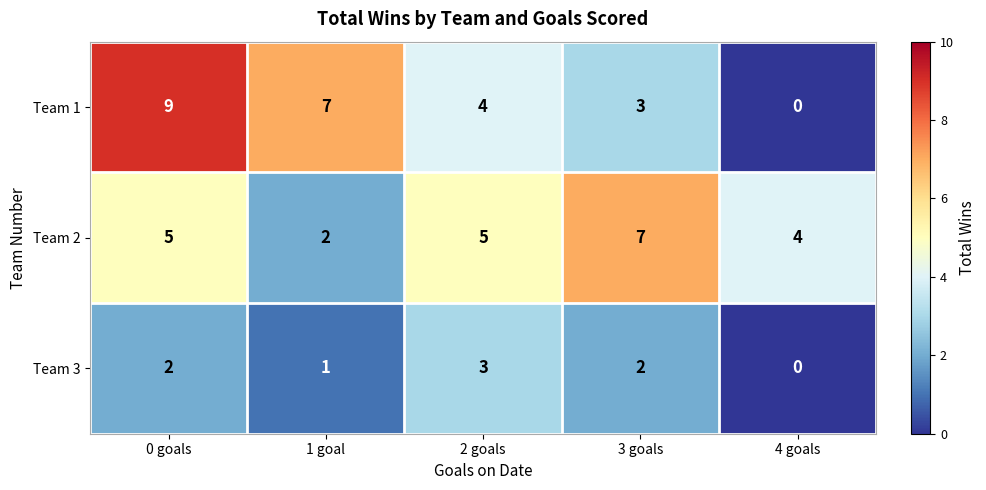

At 2 goals, list the series in order from smallest to largest.

Team 3, Team 1, Team 2